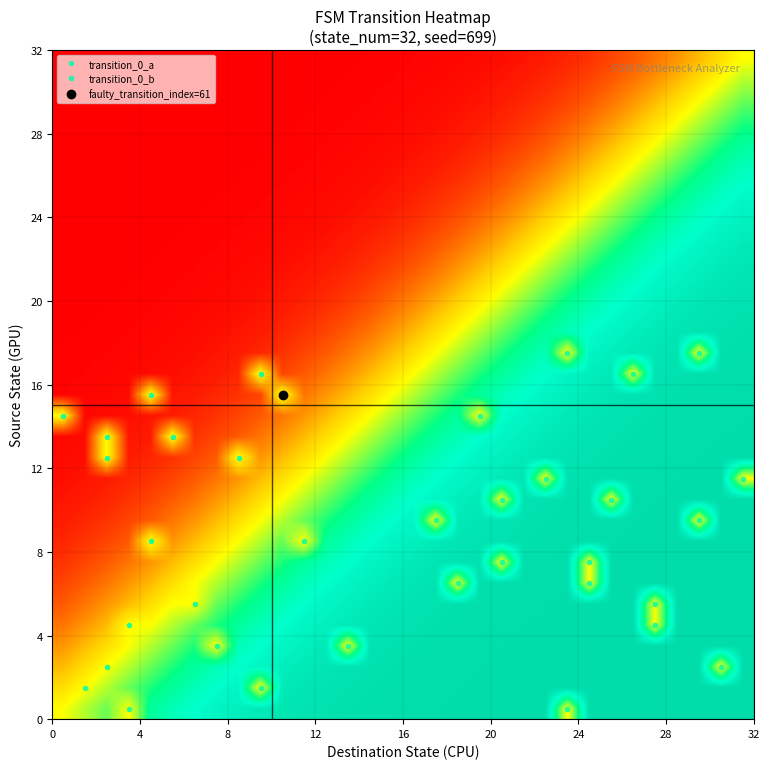

Count the number of data series in this chart.

32